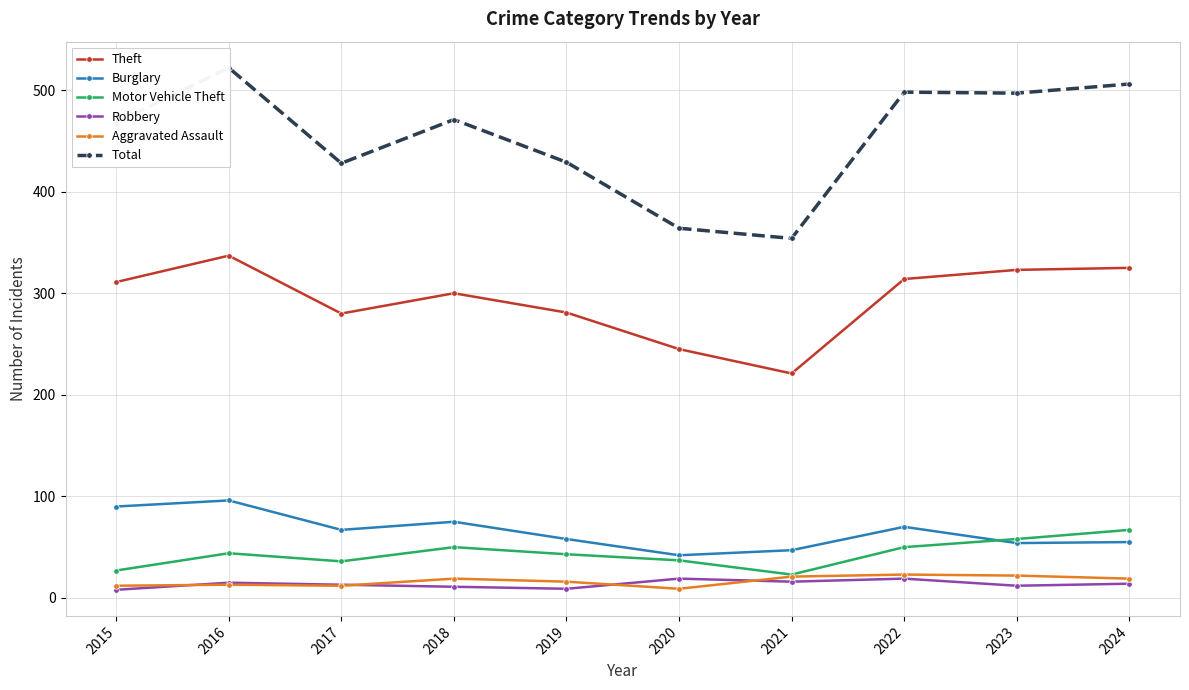

Reading right to left, extract all data points from this chart.

Theft: 2024=325	2023=323	2022=314	2021=221	2020=245	2019=281	2018=300	2017=280	2016=337	2015=311
Burglary: 2024=55	2023=54	2022=70	2021=47	2020=42	2019=58	2018=75	2017=67	2016=96	2015=90
Motor Vehicle Theft: 2024=67	2023=58	2022=50	2021=23	2020=37	2019=43	2018=50	2017=36	2016=44	2015=27
Robbery: 2024=14	2023=12	2022=19	2021=16	2020=19	2019=9	2018=11	2017=13	2016=15	2015=8
Aggravated Assault: 2024=19	2023=22	2022=23	2021=21	2020=9	2019=16	2018=19	2017=12	2016=13	2015=12
Total: 2024=506	2023=497	2022=498	2021=354	2020=364	2019=429	2018=471	2017=428	2016=522	2015=468